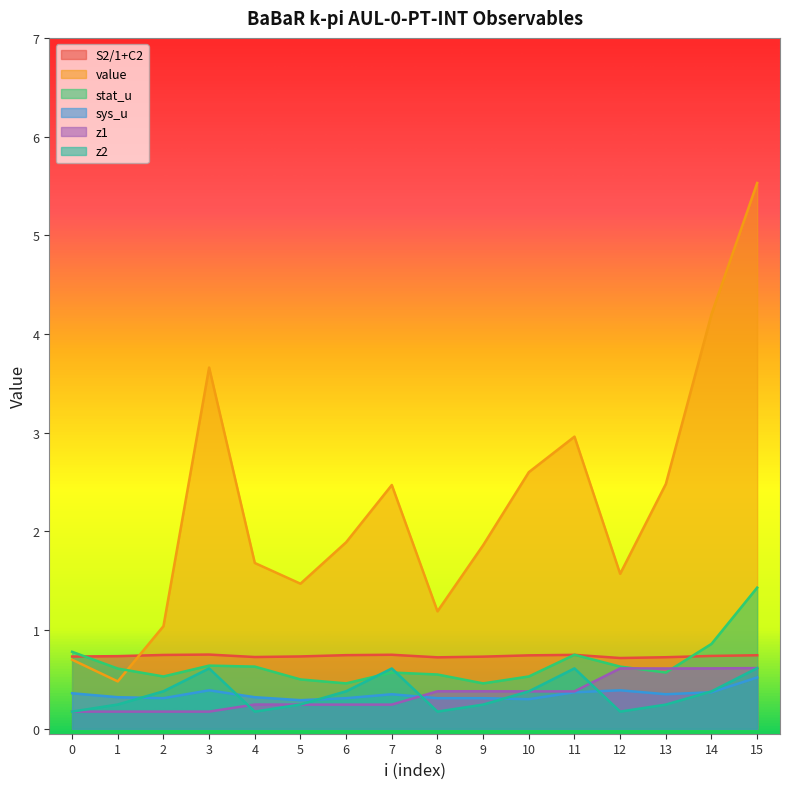

True or false: value and z1 intersect in this chart.

False